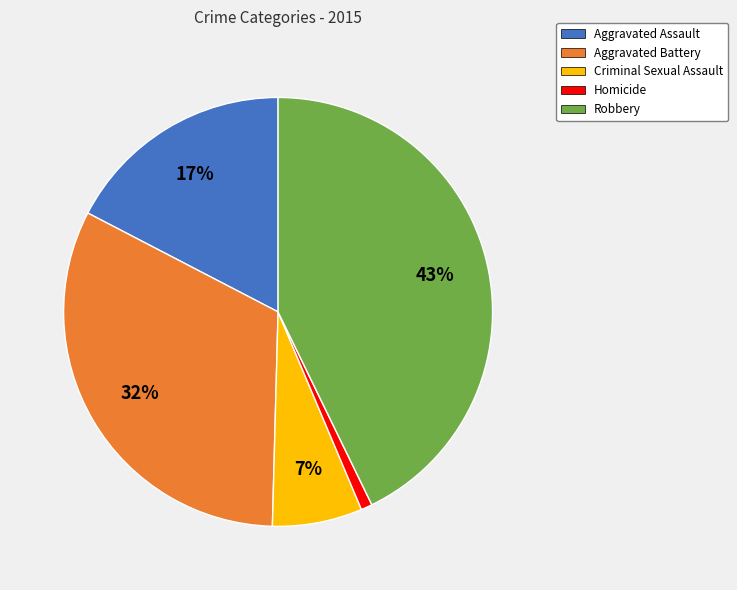

To the nearest percent, what is the average slice percentage?

20%